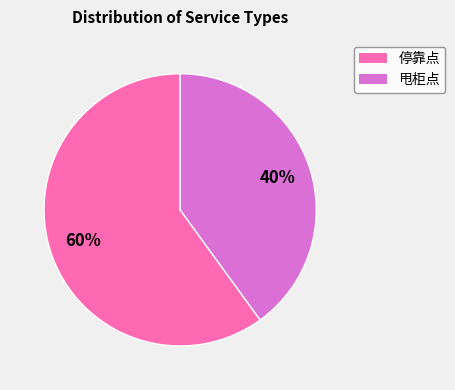

To the nearest percent, what is the combined percentage of 停靠点 and 甩柜点?

100%